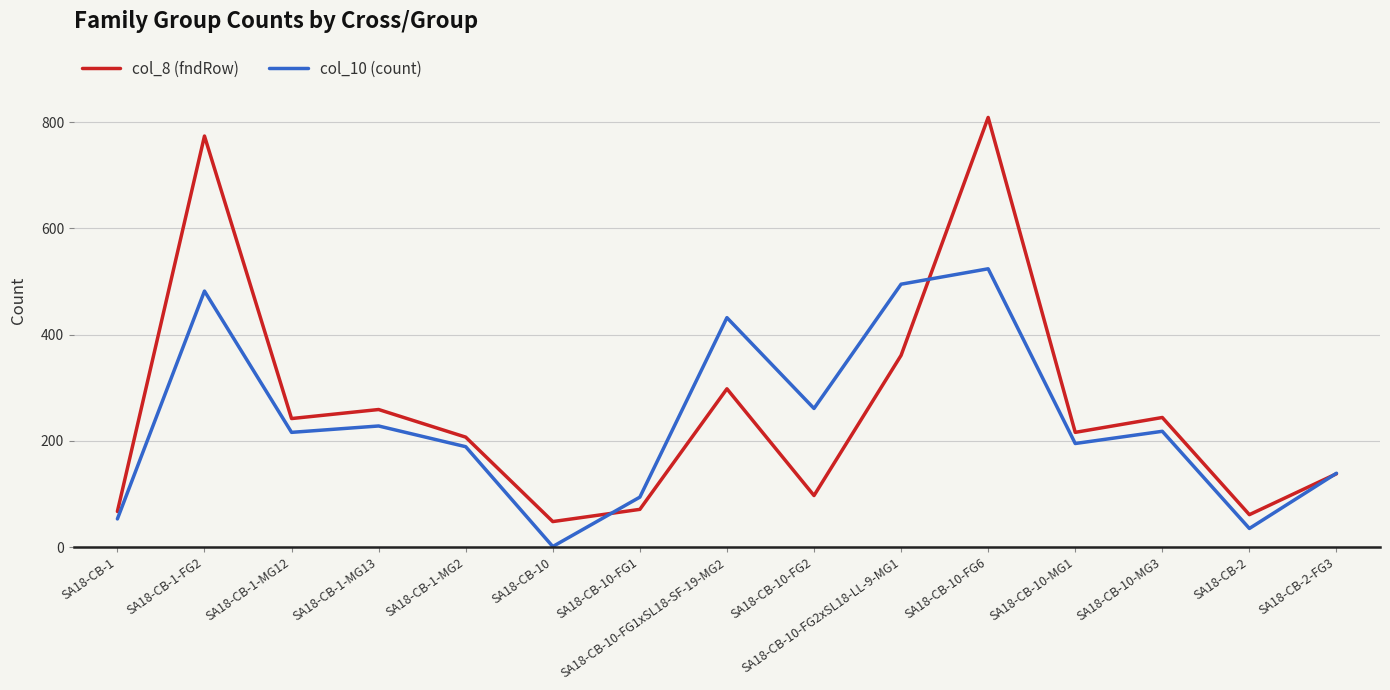

What is the smallest value displayed?

1